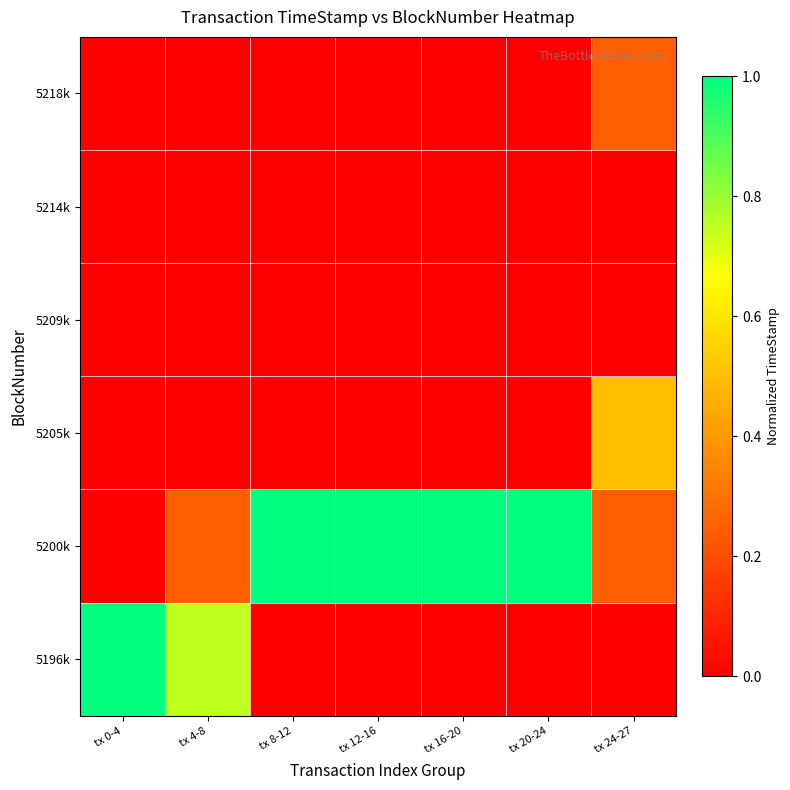

What is the greatest value displayed?

1.0